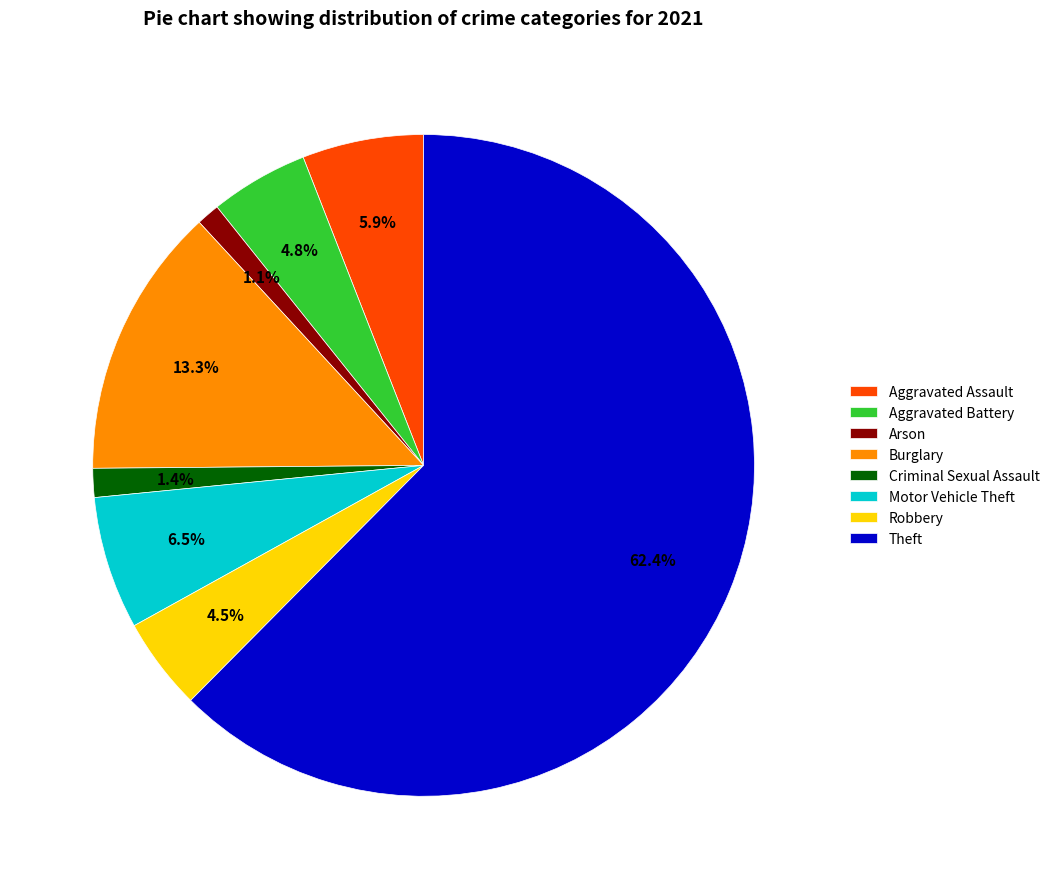

Do Aggravated Assault and Robbery together represent more than half of the pie?

No